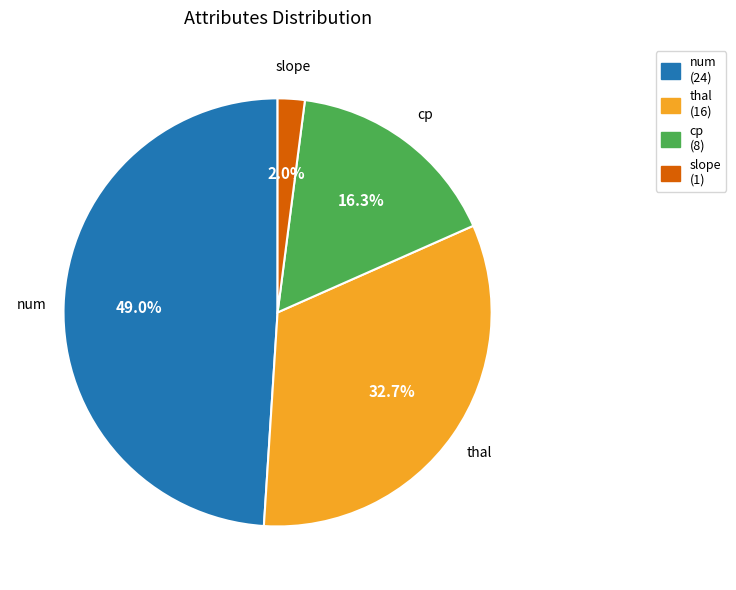

Rank the categories by value from highest to lowest.

num (24), thal (16), cp (8), slope (1)